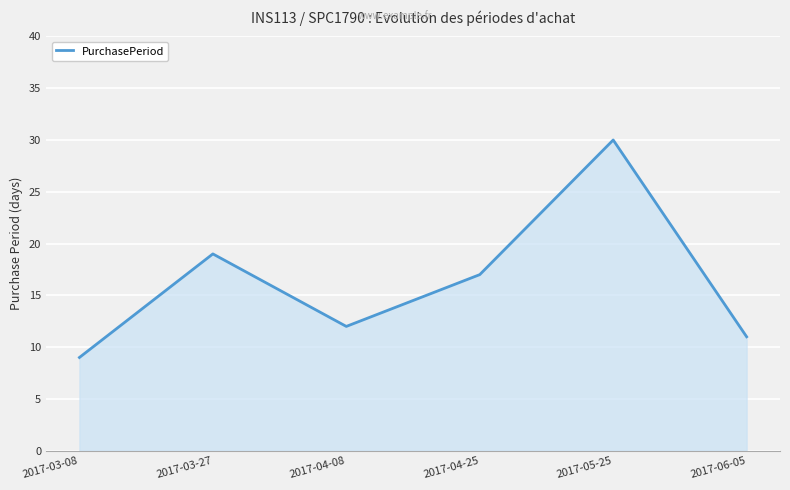

What is the sum of all values?

98